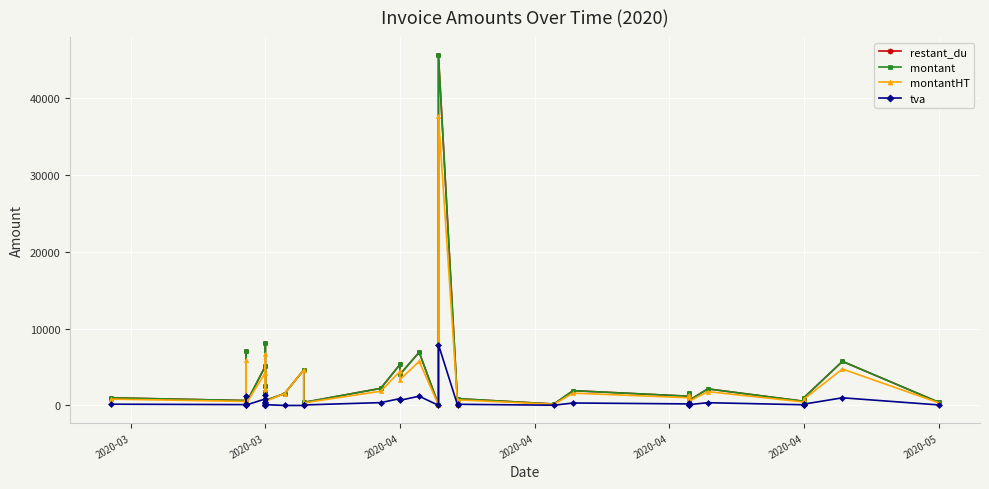

What is the difference between the maximum and minimum values in the tva series?

7929.1